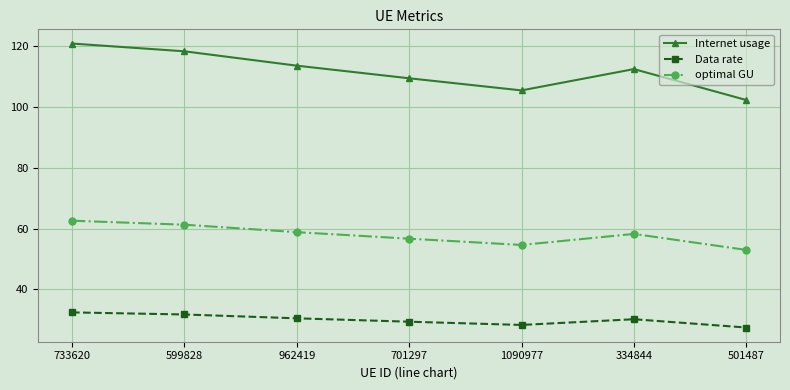

What is the sum of the Data rate values at 334844 and 1090977?

58.4